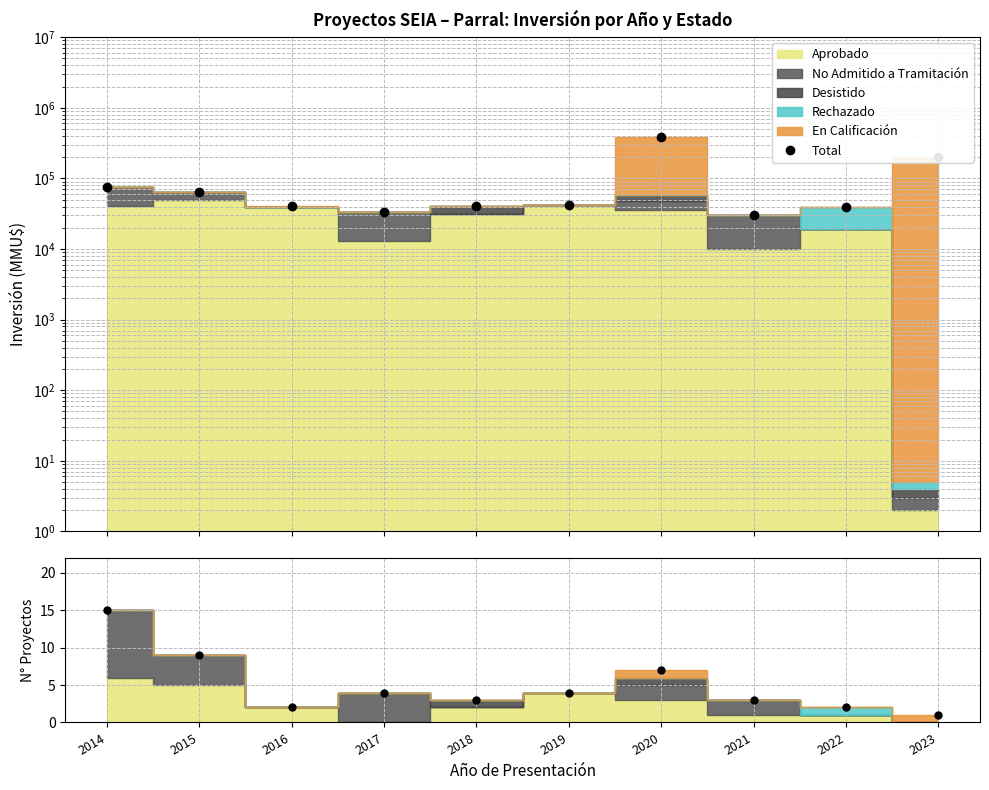

What is the difference between the second highest and minimum values?

170001